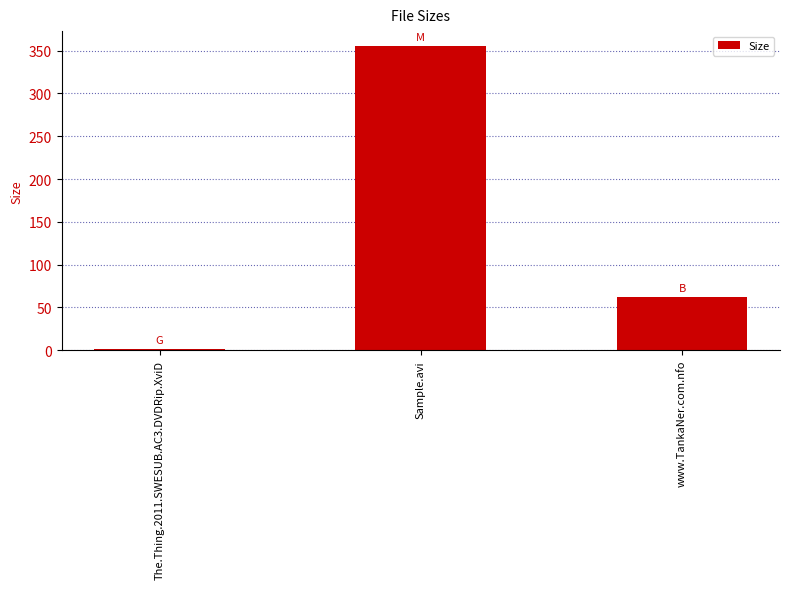

Where is the data nearest to the value 178?

www.TankaNer.com.nfo